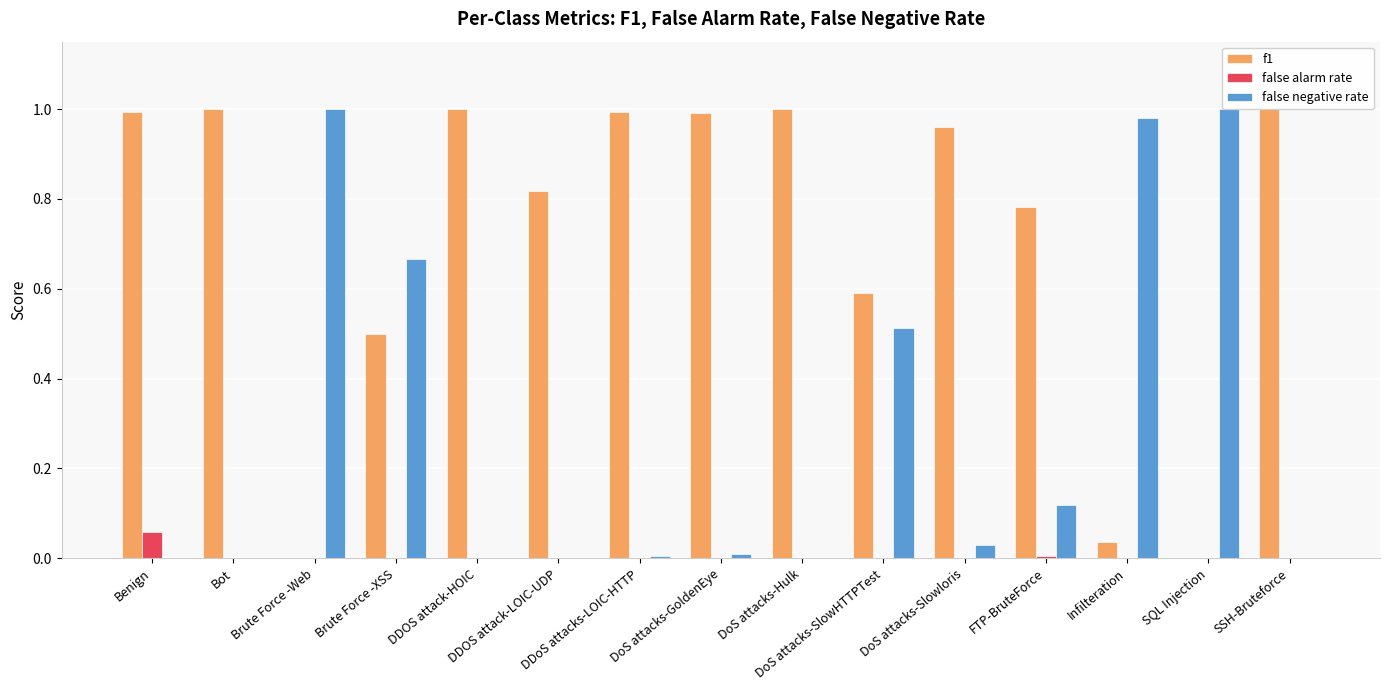

Are the bars horizontal?

No